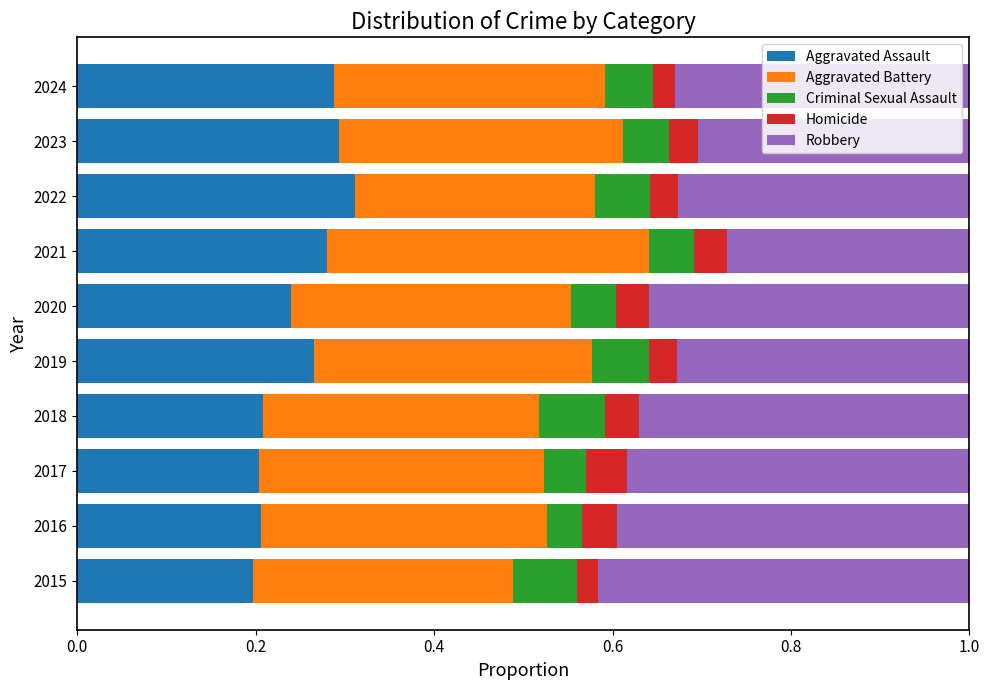

What is the total value across all series at 2024?

1.0